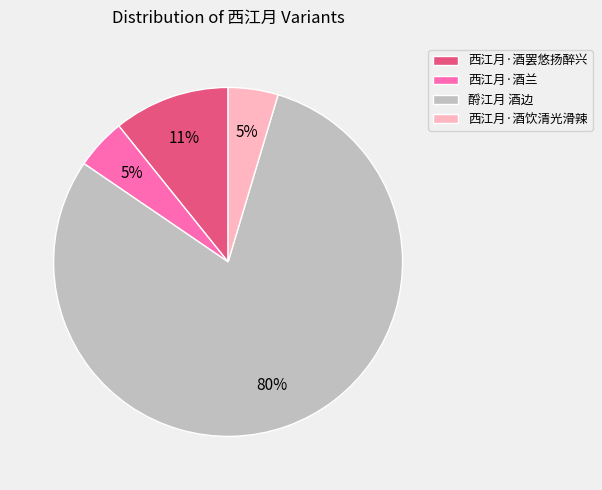

Is there a majority slice in this chart?

Yes